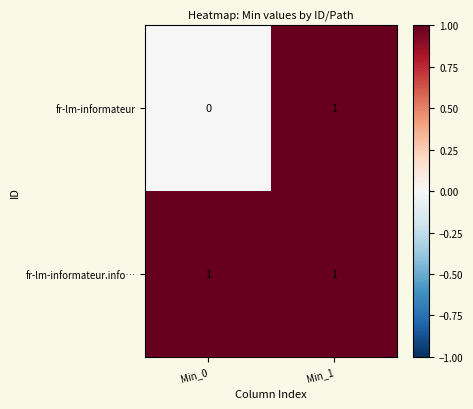

At which label does fr-lm-informateur reach its peak?

Min_1